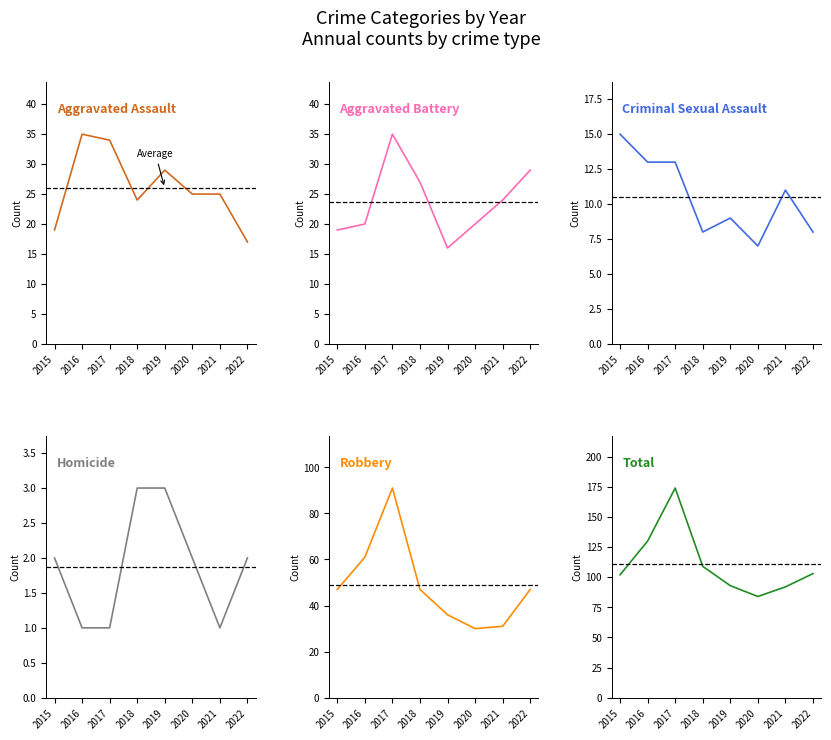

In Total, how many points are higher than both neighbors (excluding endpoints)?

1